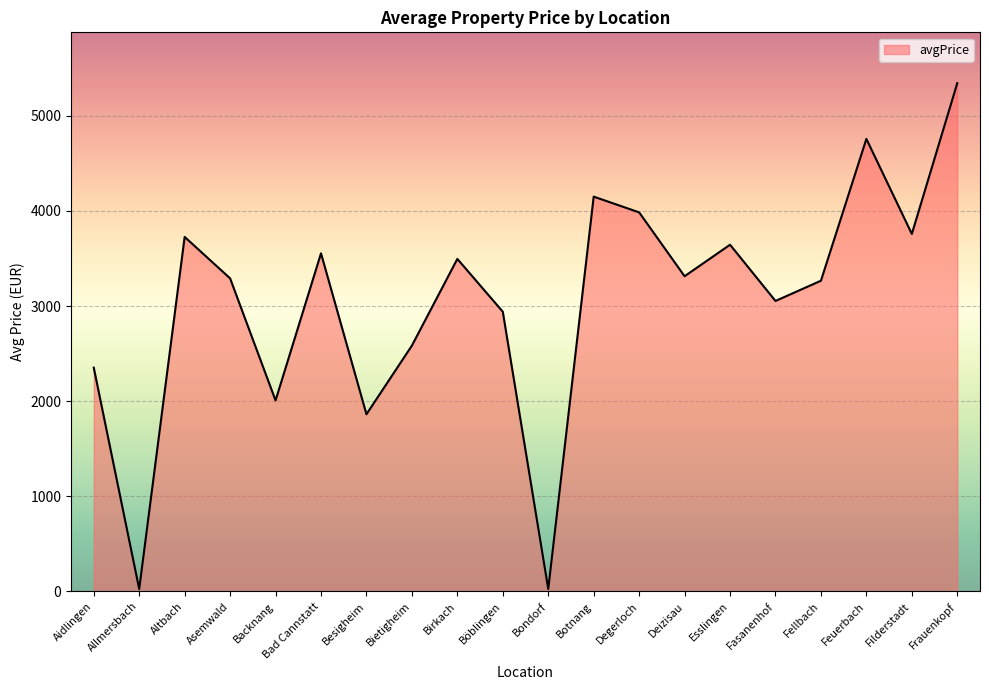

How many series are shown in this chart?

1